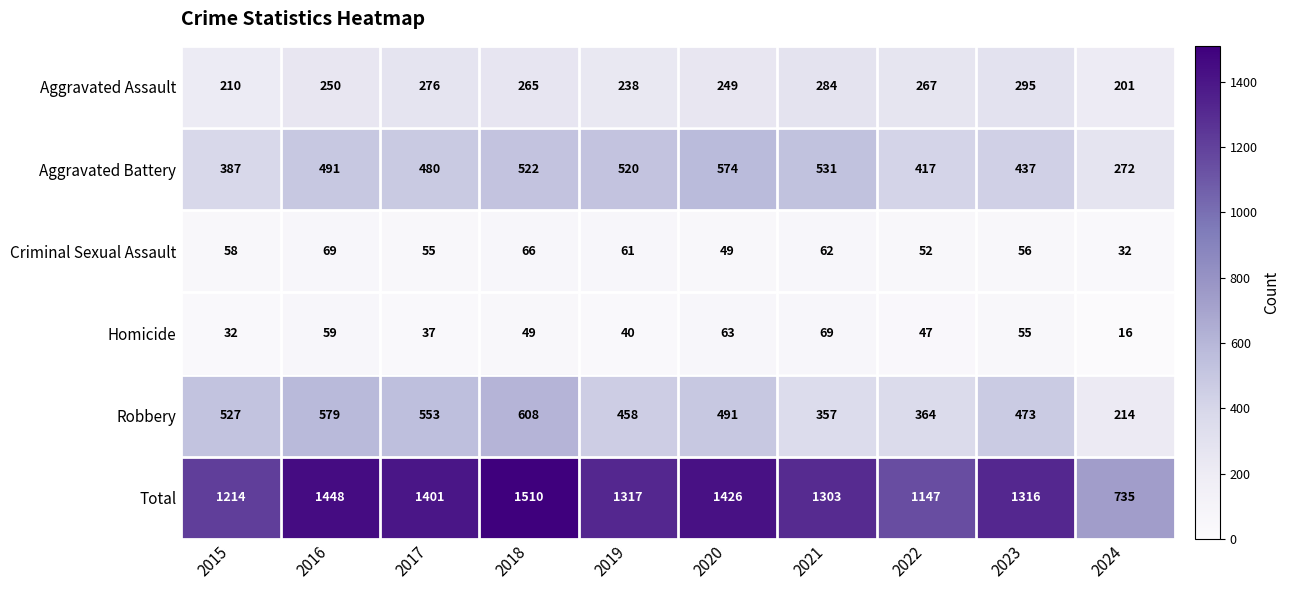

What is the difference between the Aggravated Battery values at 2021 and 2015?

144